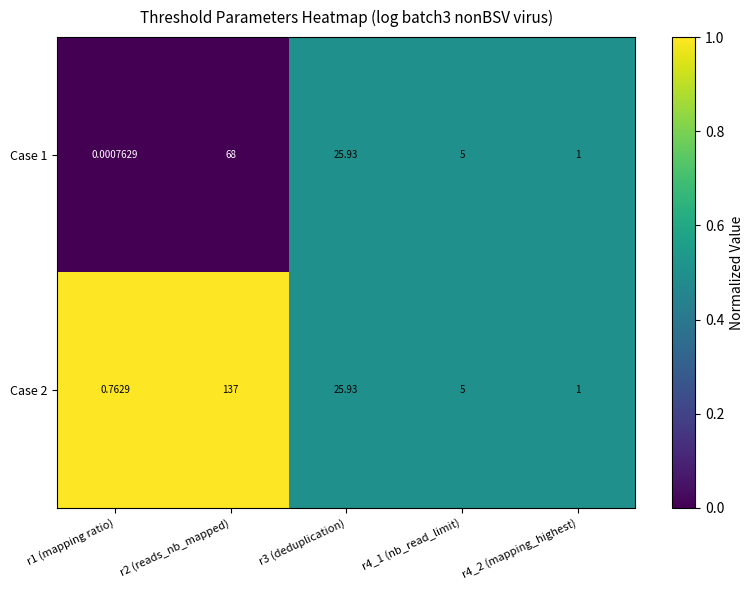

Rank the series by their average value, from highest to lowest.

Case 2, Case 1